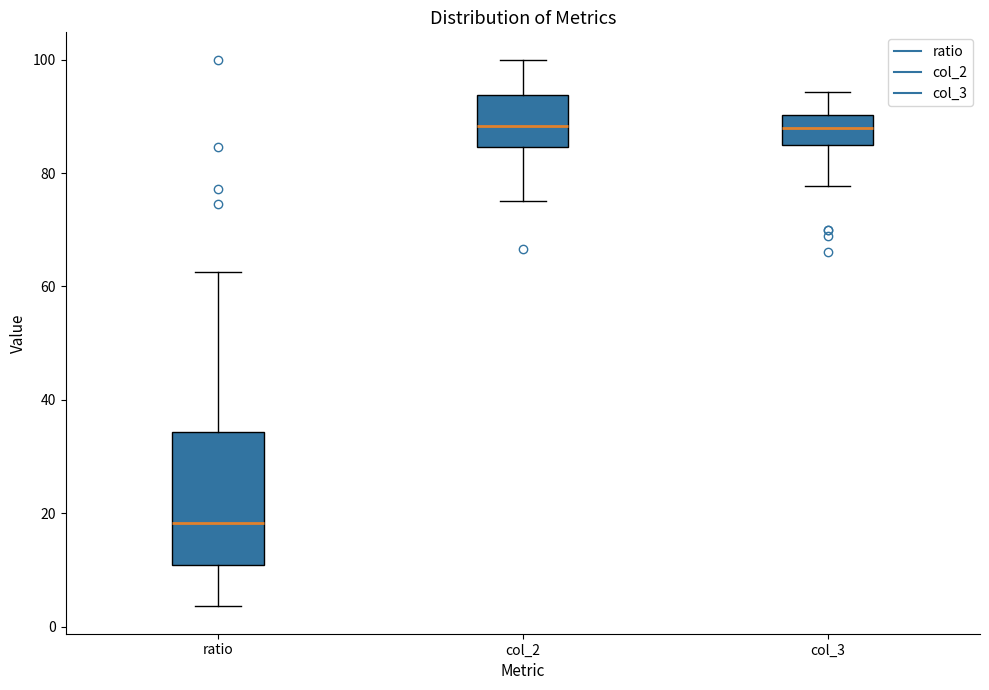

Which box has the lowest median line?

ratio